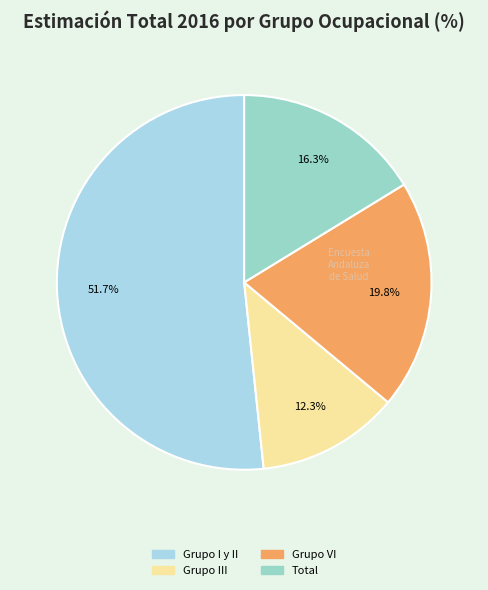

How many slices are in this pie chart?

4